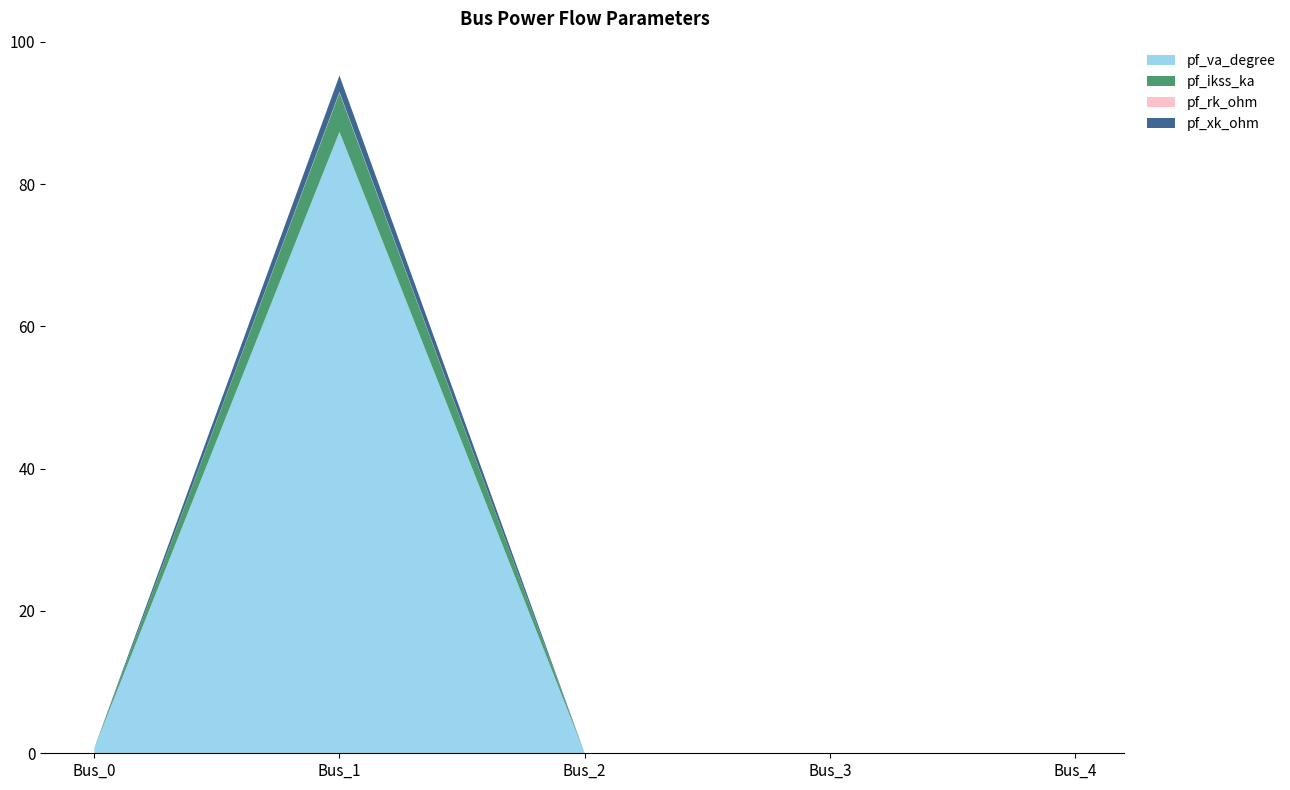

The value of pf_va_degree at Bus_2 is 46.8. True or false?

False